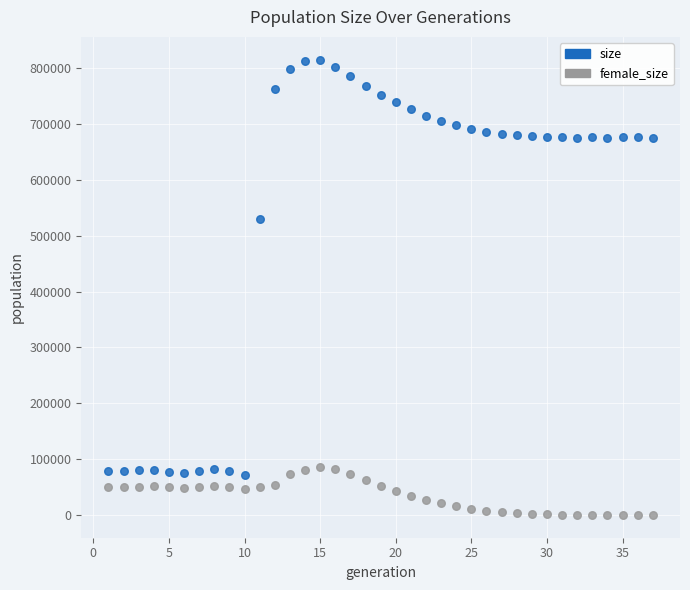

Which series reaches the maximum Y coordinate?

size